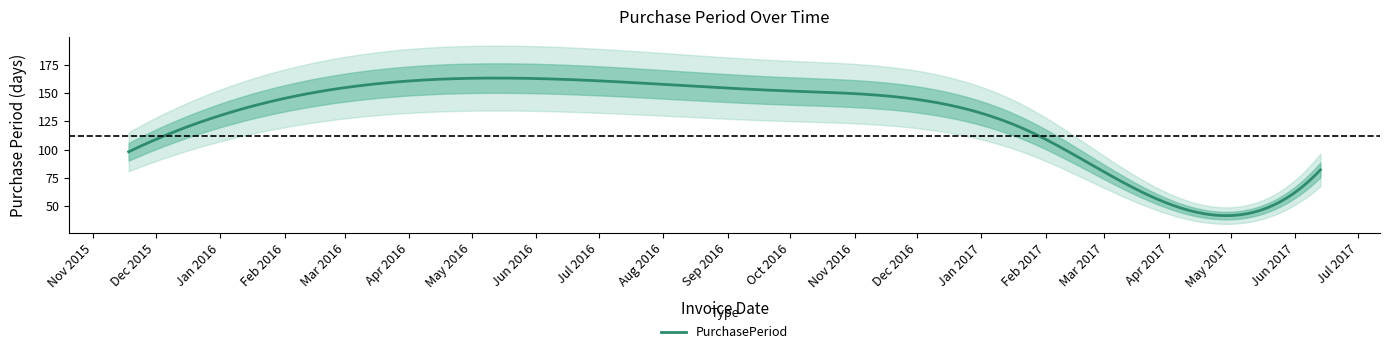

Reading left to right, extract all data points from this chart.

2015-11-18=98	2016-04-29=163	2016-09-28=152	2017-01-23=117	2017-03-23=59	2017-06-13=82